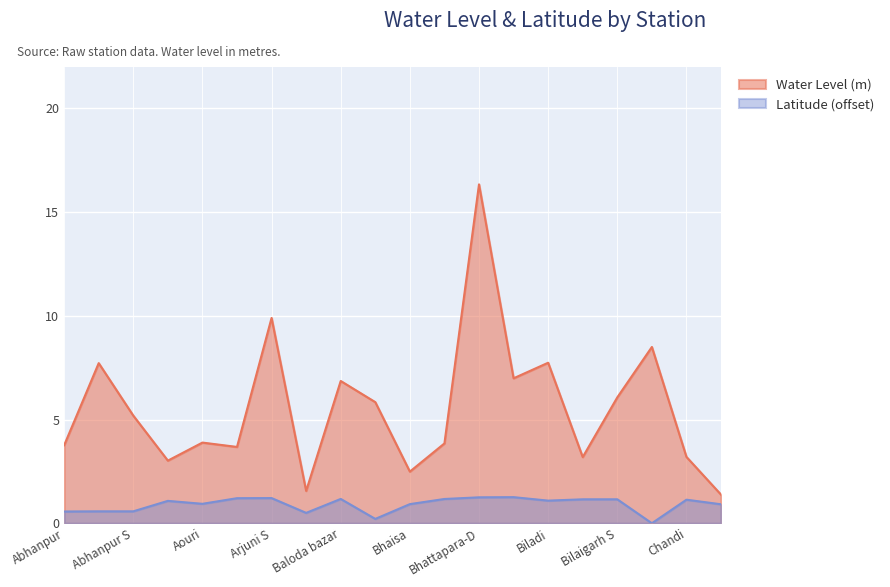

At which category does Water Level (m) reach its first local peak?

Abhanpur D